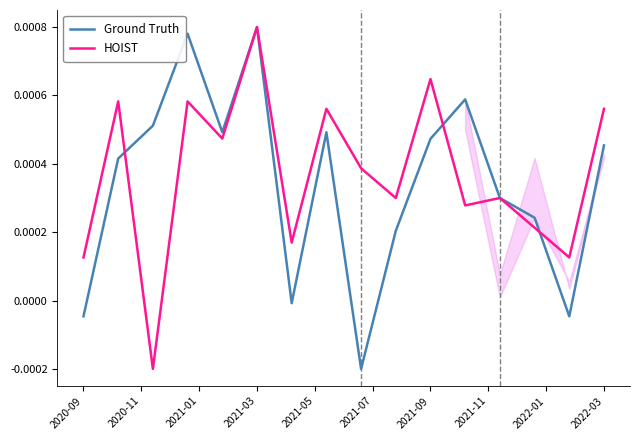

Does the chart display data point markers on the line(s)?

No